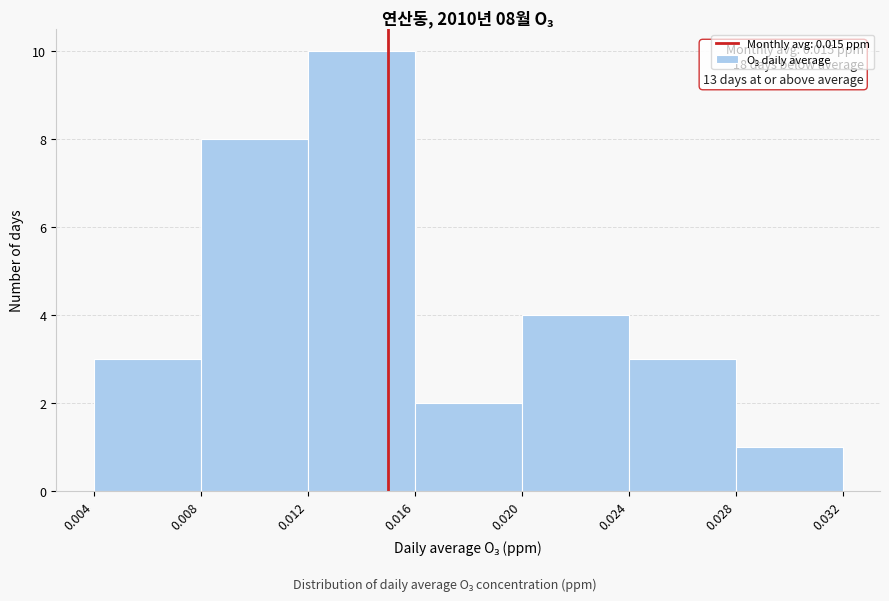

Over which range of the x-axis is the bar tallest?

0.012 to 0.016